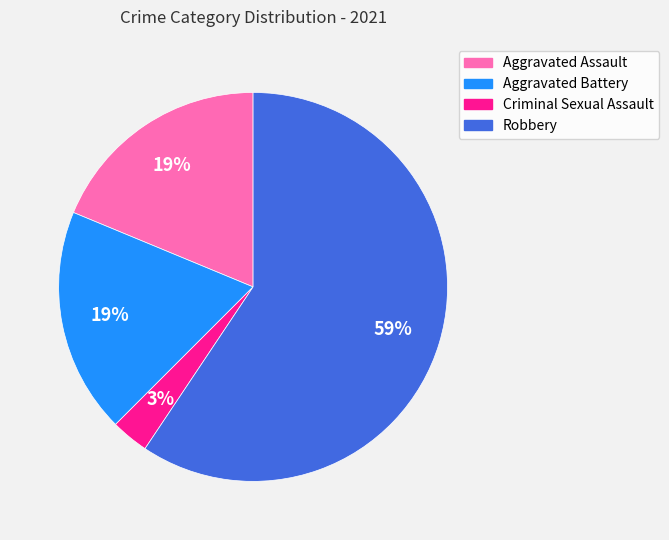

Between Robbery and Criminal Sexual Assault, which is larger?

Robbery